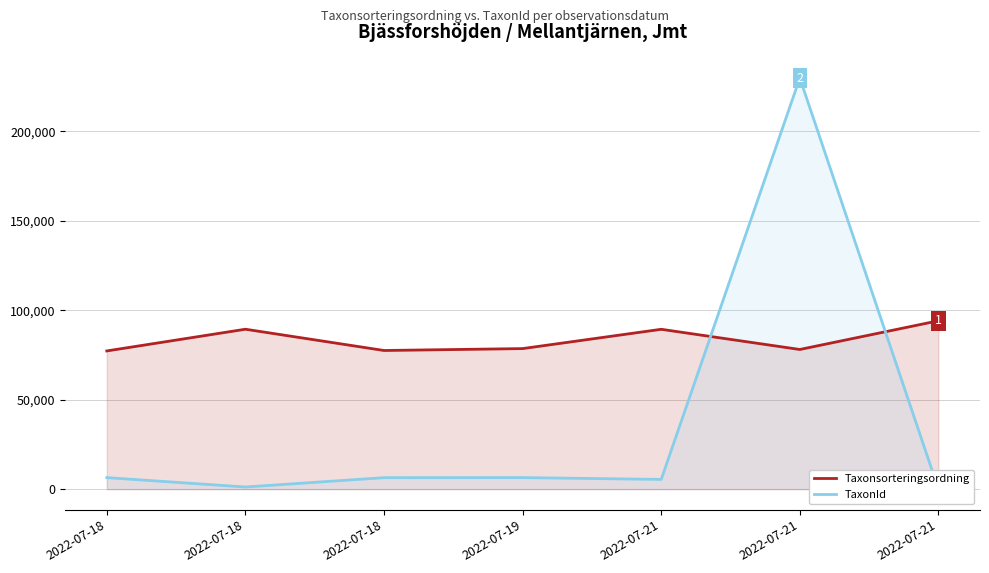

What is the total value across all series at 2022-07-18?

83704